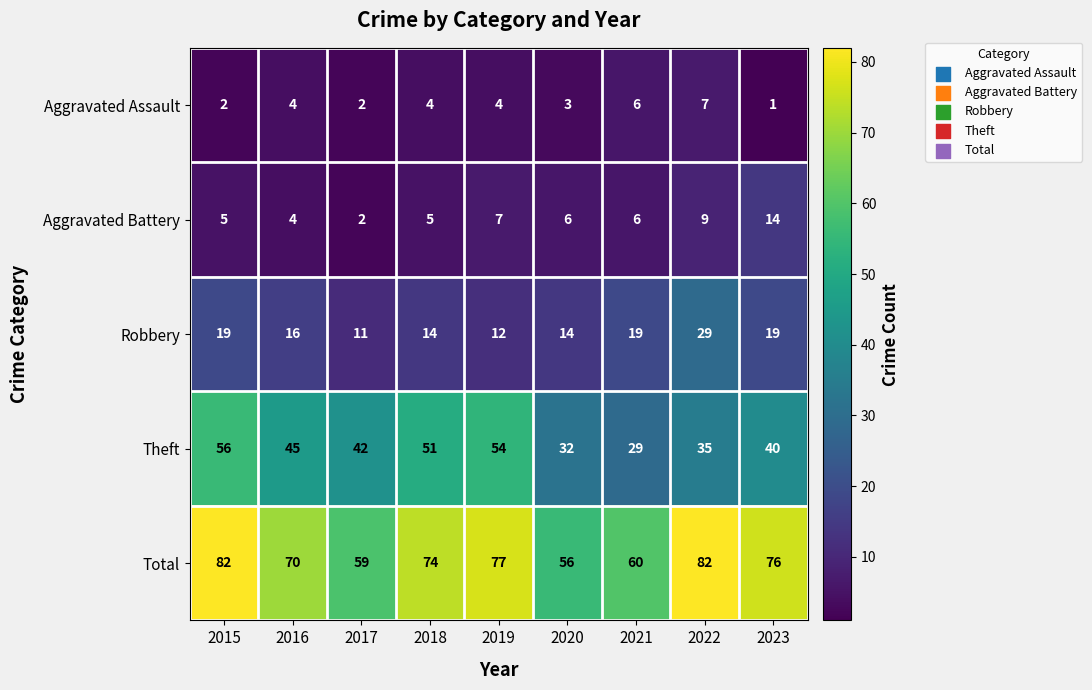

What is the average value of the Robbery series?

17